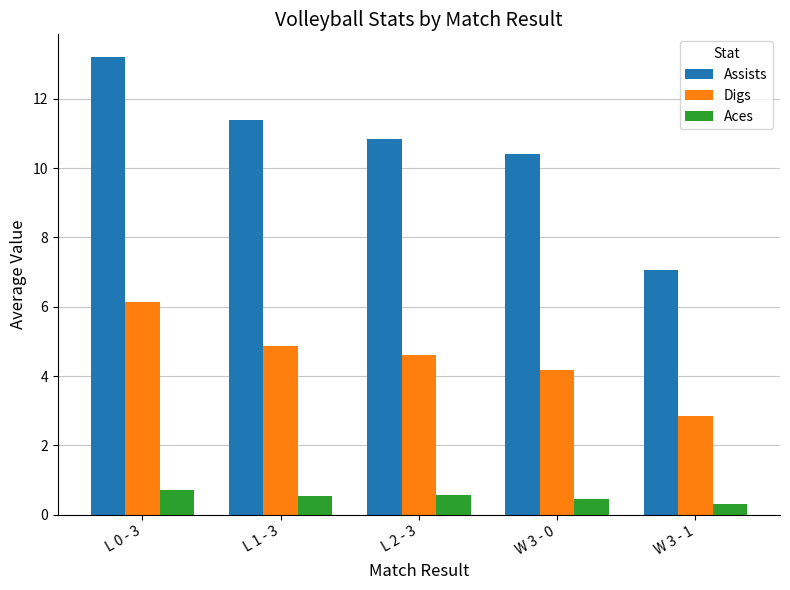

What is the label of the 2nd bar from the left?

L 1 - 3